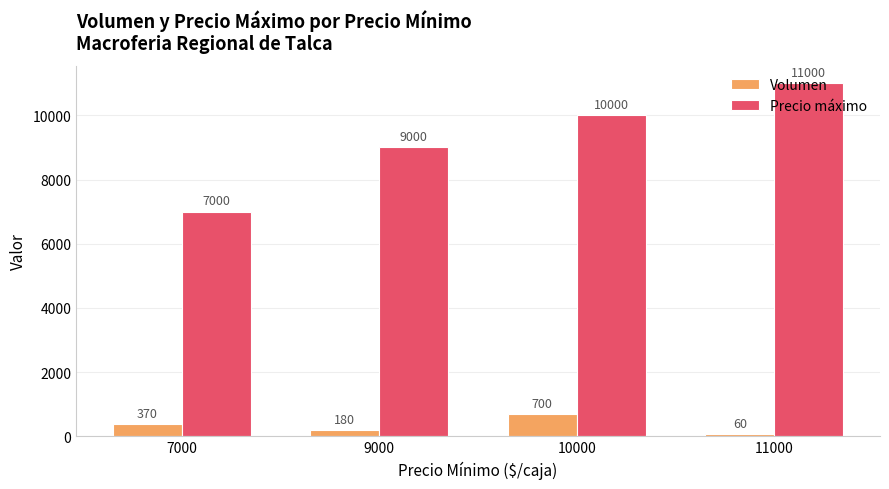

Reading left to right, list all the values displayed in this chart.

Volumen: 370	180	700	60
Precio máximo: 7000	9000	10000	11000